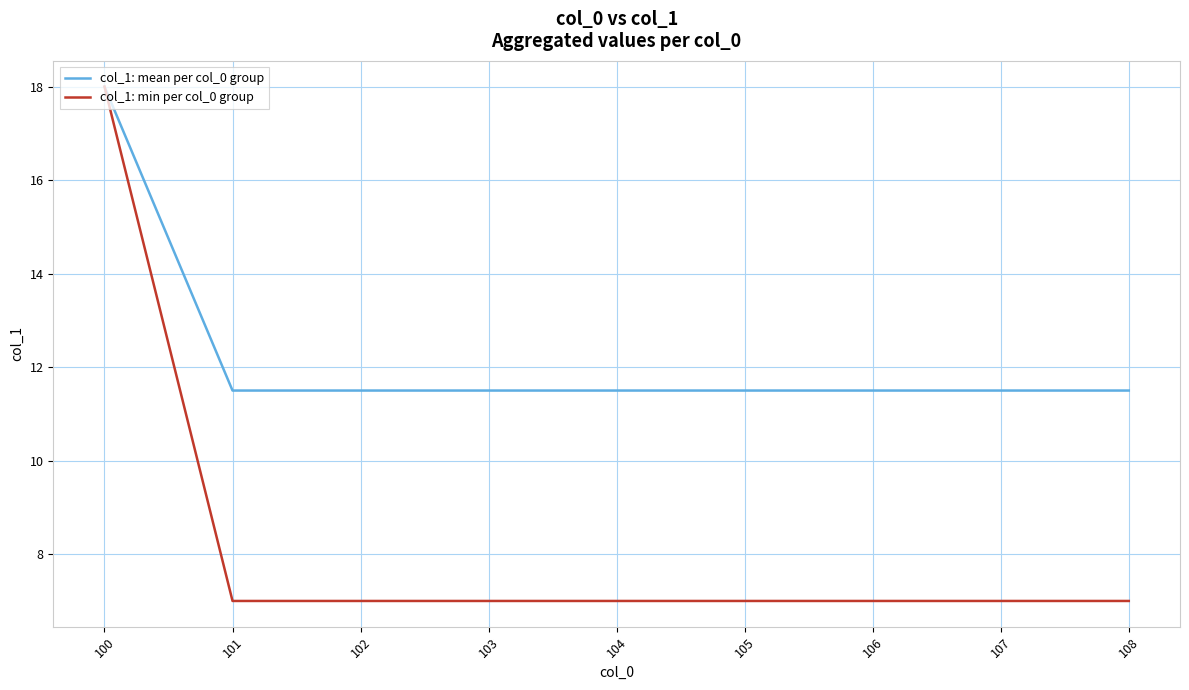

Which series has the widest spread of values?

col_1: min per col_0 group